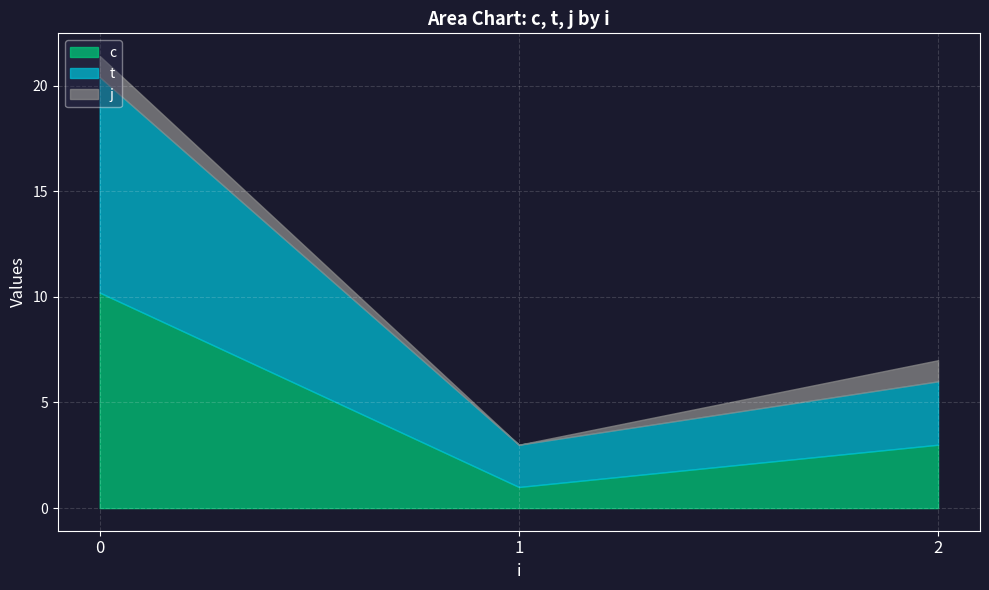

What is the total value across all series at 1?

3.0